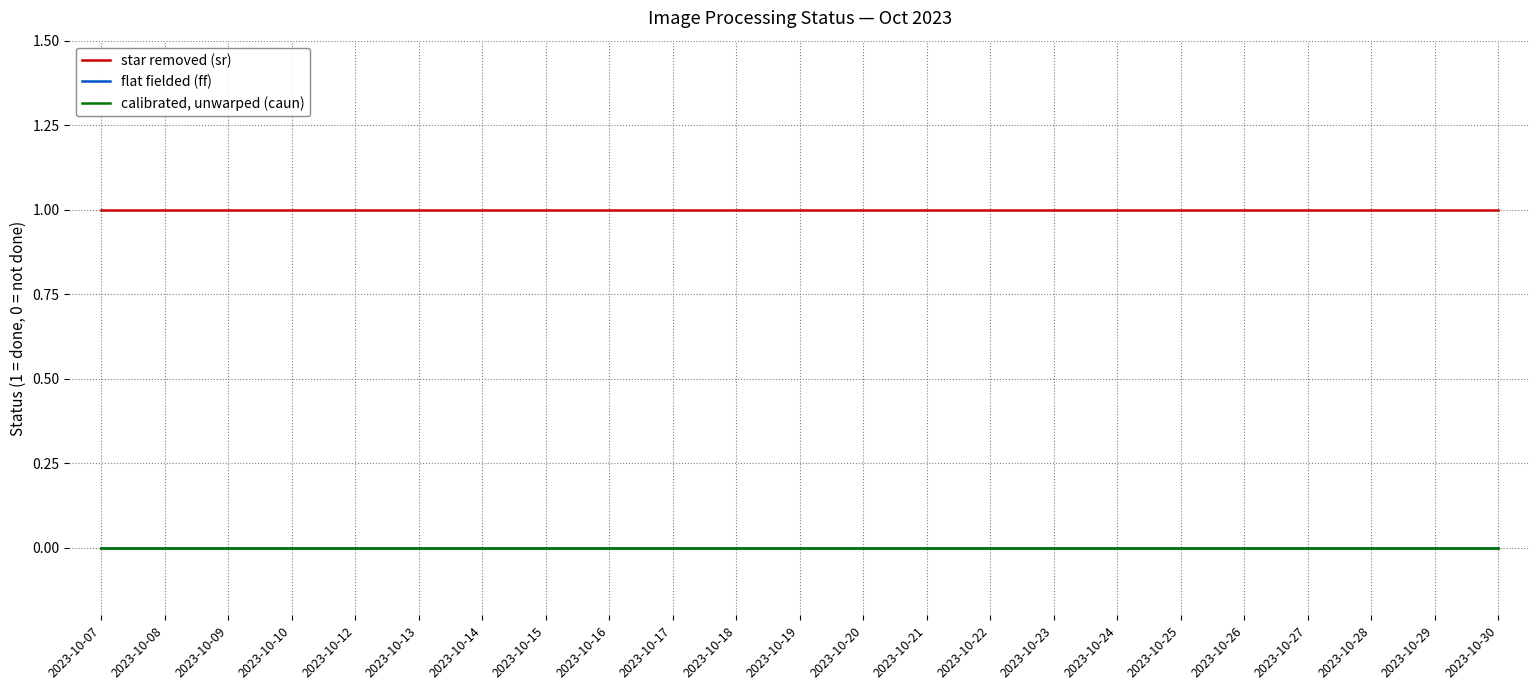

Reading right to left, what are all the values shown in this chart?

star removed (sr): 1	1	1	1	1	1	1	1	1	1	1	1	1	1	1	1	1	1	1	1	1	1	1
flat fielded (ff): 0	0	0	0	0	0	0	0	0	0	0	0	0	0	0	0	0	0	0	0	0	0	0
calibrated, unwarped (caun): 0	0	0	0	0	0	0	0	0	0	0	0	0	0	0	0	0	0	0	0	0	0	0